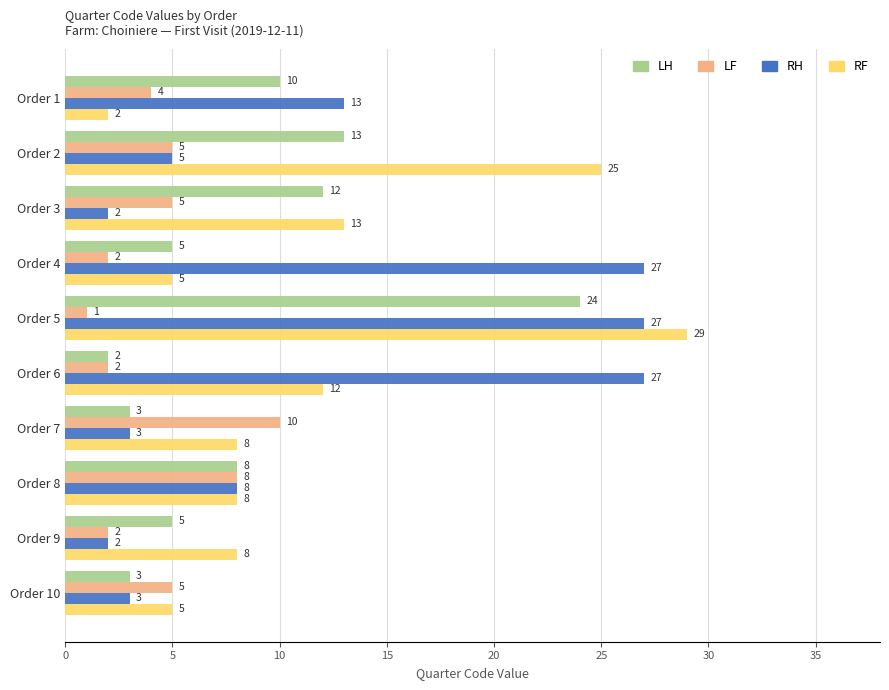

At which category is the sum across all series the highest?

Order 5